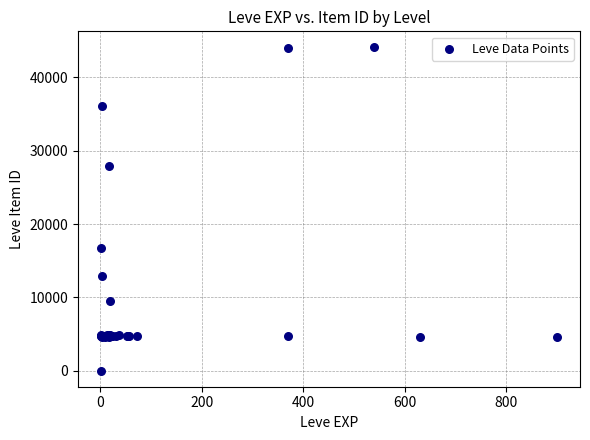

What Y value in the scatter plot is closest to 22050?

16734